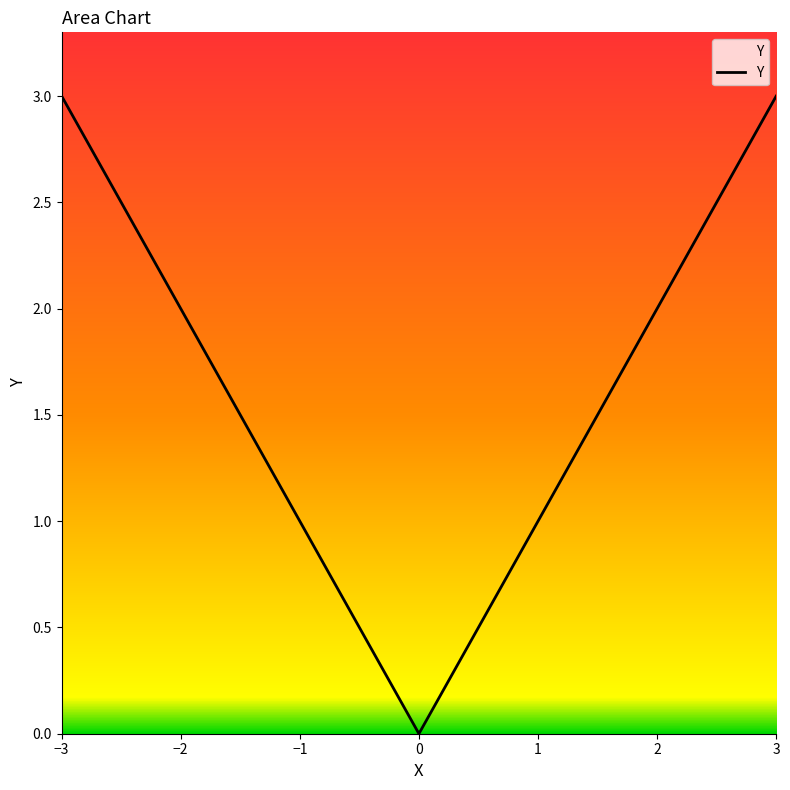

Reading right to left, what are all the values shown in this chart?

3.0	2.5	2.0	1.5	1.0	0.5	0.0	0.5	1.0	1.5	2.0	2.5	3.0